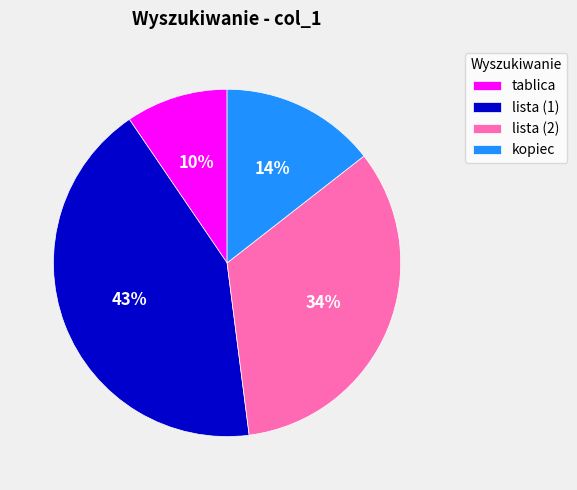

Is there any slice that represents more than half of the pie?

No